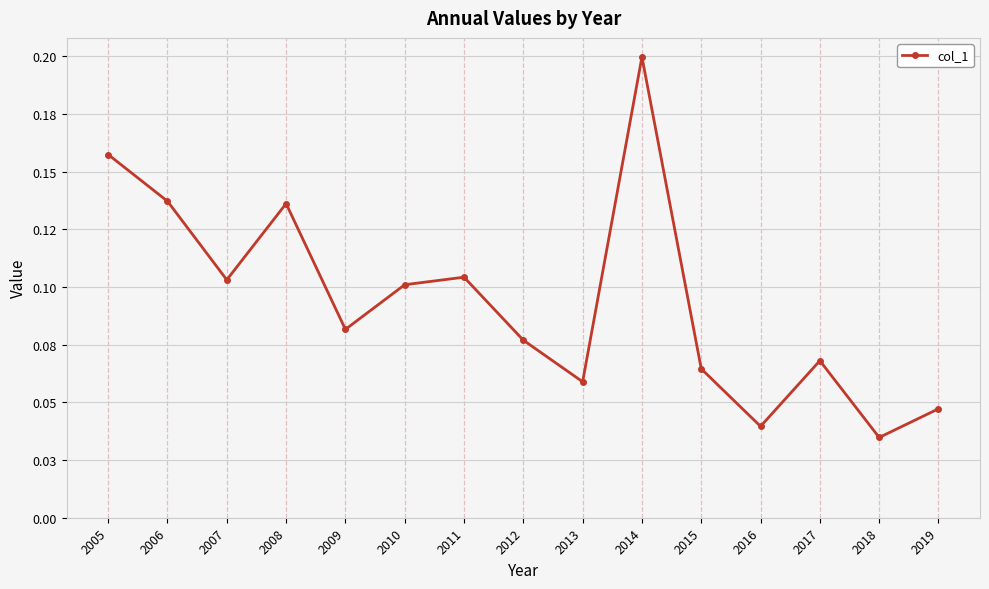

Where is the first local maximum?

2008